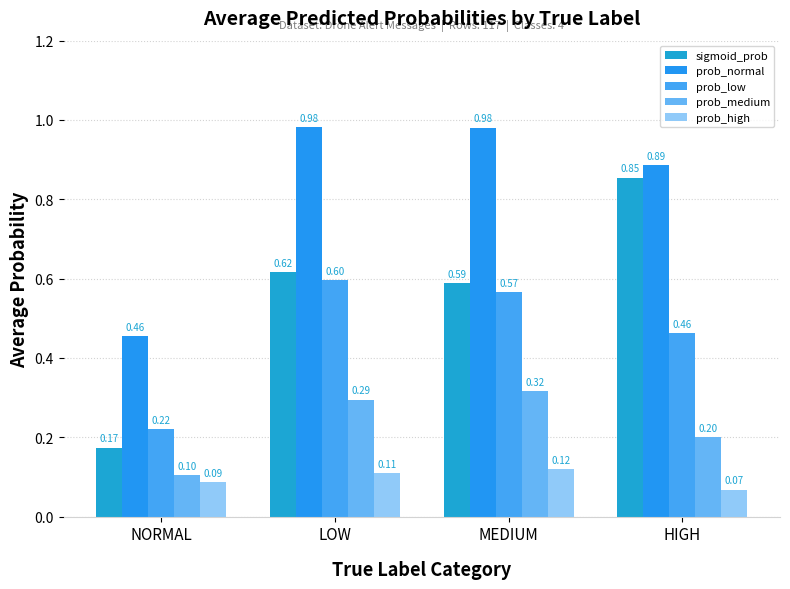

Reading left to right, what are all the values shown in this chart?

sigmoid_prob: NORMAL=0.2	LOW=0.6	MEDIUM=0.6	HIGH=0.9
prob_normal: NORMAL=0.5	LOW=1.0	MEDIUM=1.0	HIGH=0.9
prob_low: NORMAL=0.2	LOW=0.6	MEDIUM=0.6	HIGH=0.5
prob_medium: NORMAL=0.1	LOW=0.3	MEDIUM=0.3	HIGH=0.2
prob_high: NORMAL=0.1	LOW=0.1	MEDIUM=0.1	HIGH=0.1